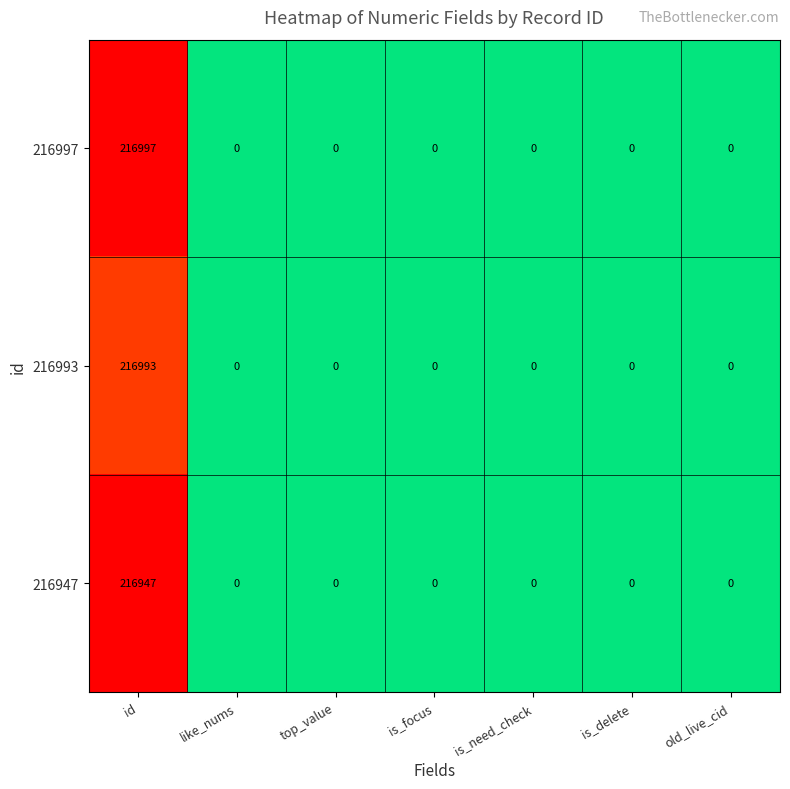

Which series has the widest spread of values?

216997